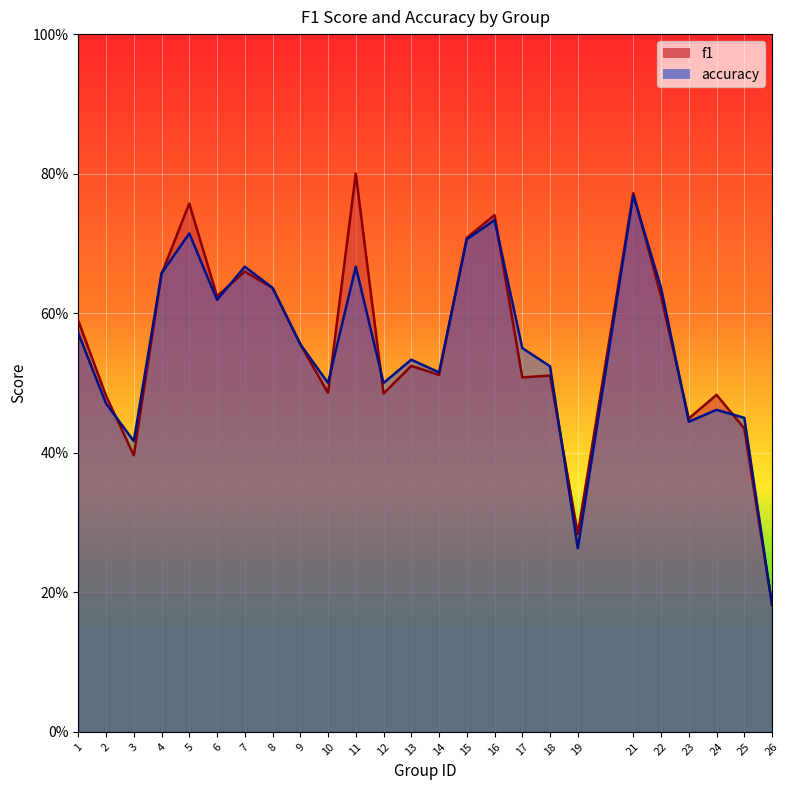

Count the f1 values in the range 0 to 1.

25